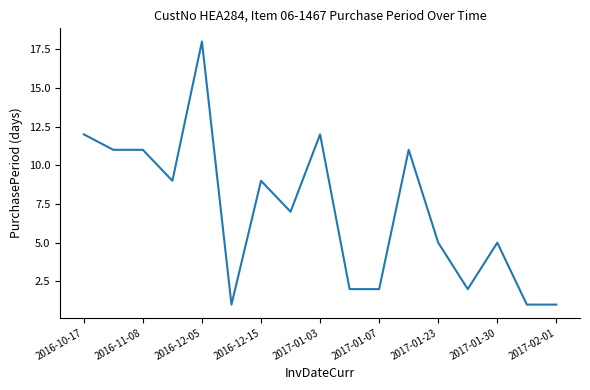

What is the difference between the maximum and minimum values?

17